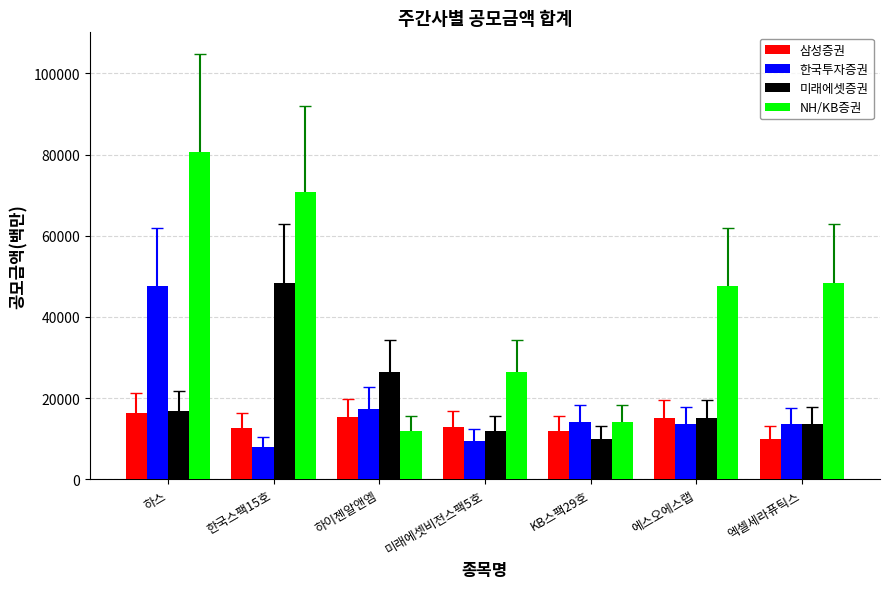

Is it true that 한국투자증권 equals 8000 at 한국스팩15호?

True